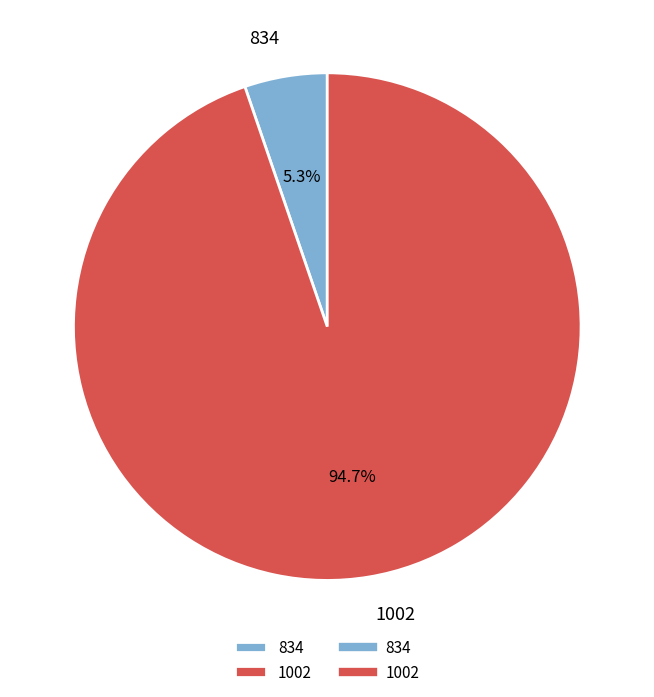

To the nearest percent, what is the average slice percentage?

50%